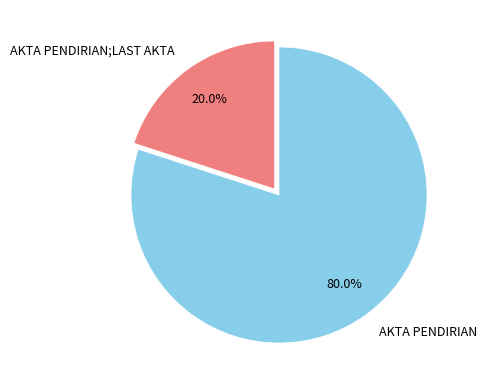

To the nearest percent, what is the average slice percentage?

50%